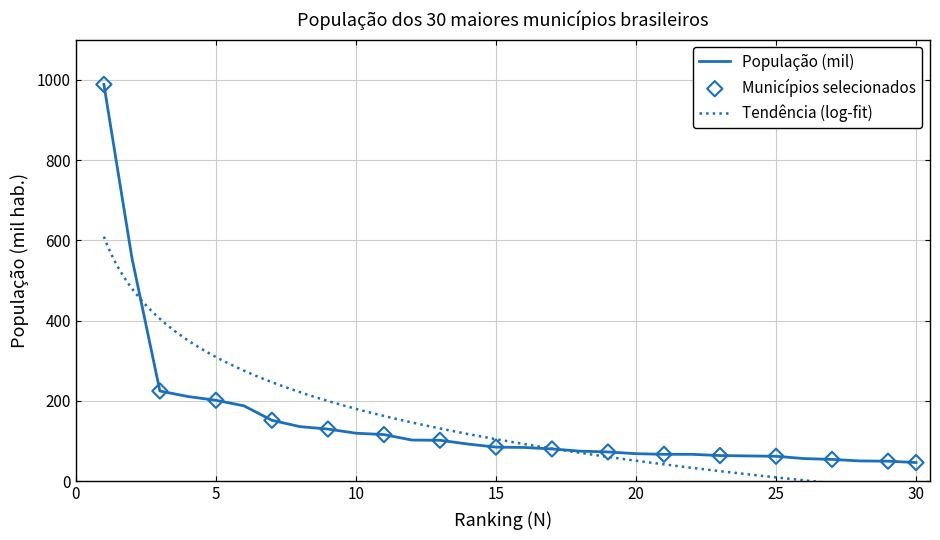

What is the change in value from 1 to 23?

-925.1